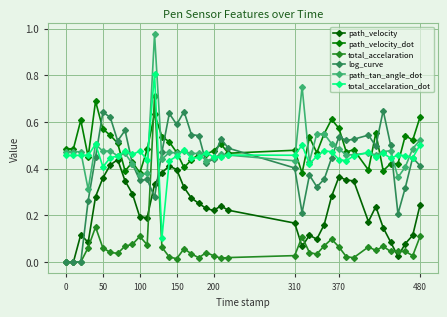

How many distinct data groups are displayed?

6